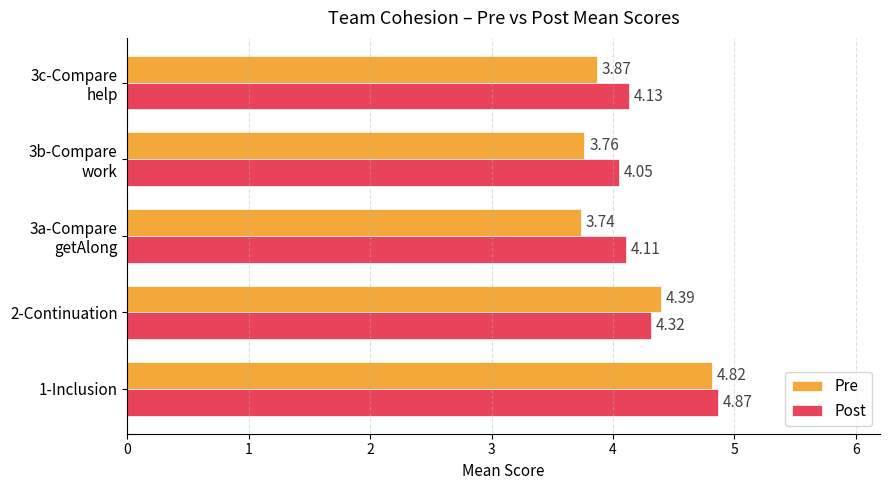

What is the average value of the Post series?

4.3